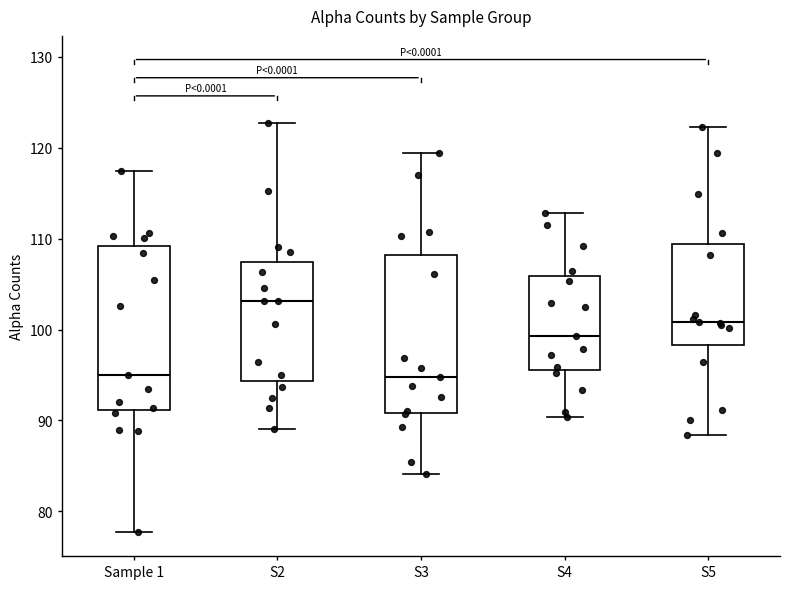

Reading left to right, read every box against the y-axis: the position of its median line, the range the box covers, and the ends of its whiskers. The values are not printed on the chart, so give them approximately, as read against the axis.

Sample 1: median 95, box 91 to 109, whiskers 78 to 117
S2: median 103, box 94 to 107, whiskers 89 to 123
S3: median 95, box 91 to 108, whiskers 84 to 119
S4: median 99, box 96 to 106, whiskers 90 to 113
S5: median 101, box 98 to 109, whiskers 88 to 122